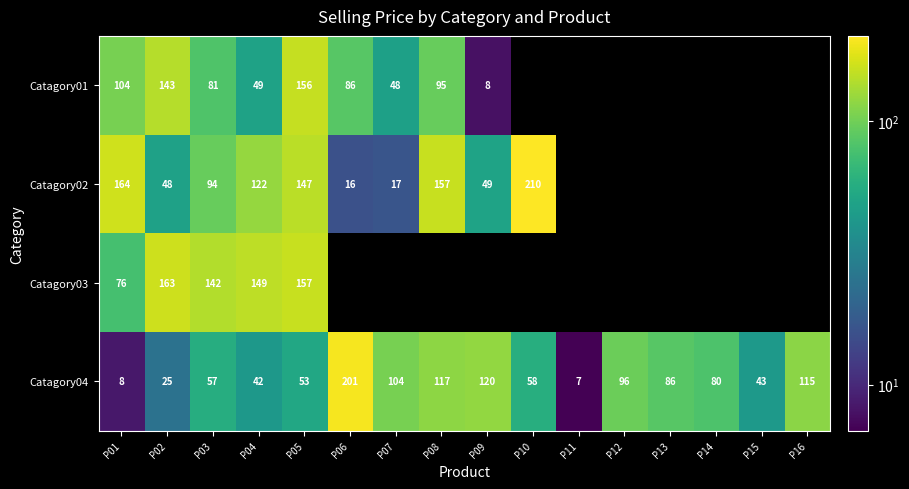

True or false: Catagory02 has a value of 248.9 at P05.

False